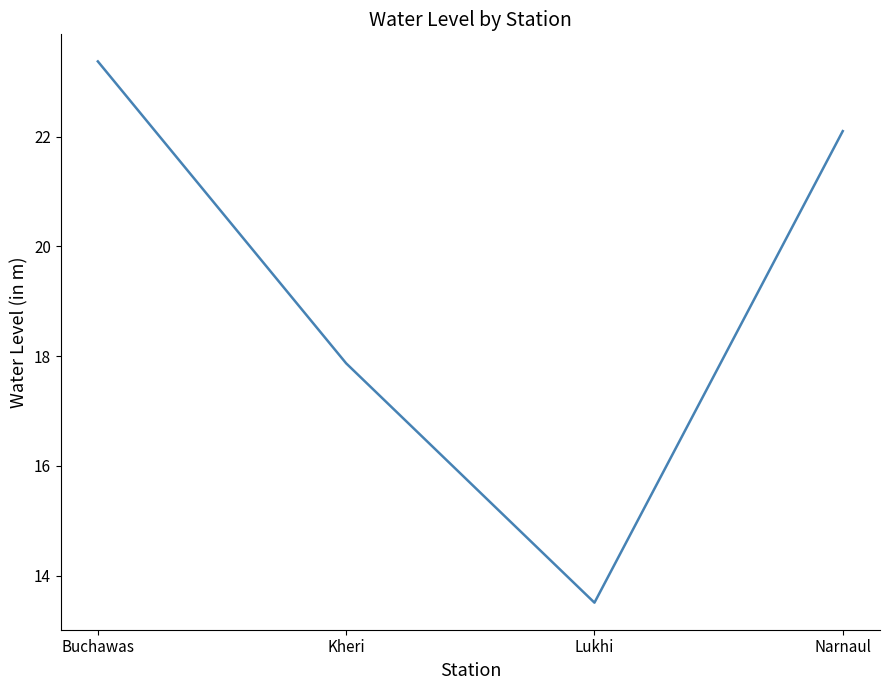

True or false: the data has more than 0 interior local peaks.

False